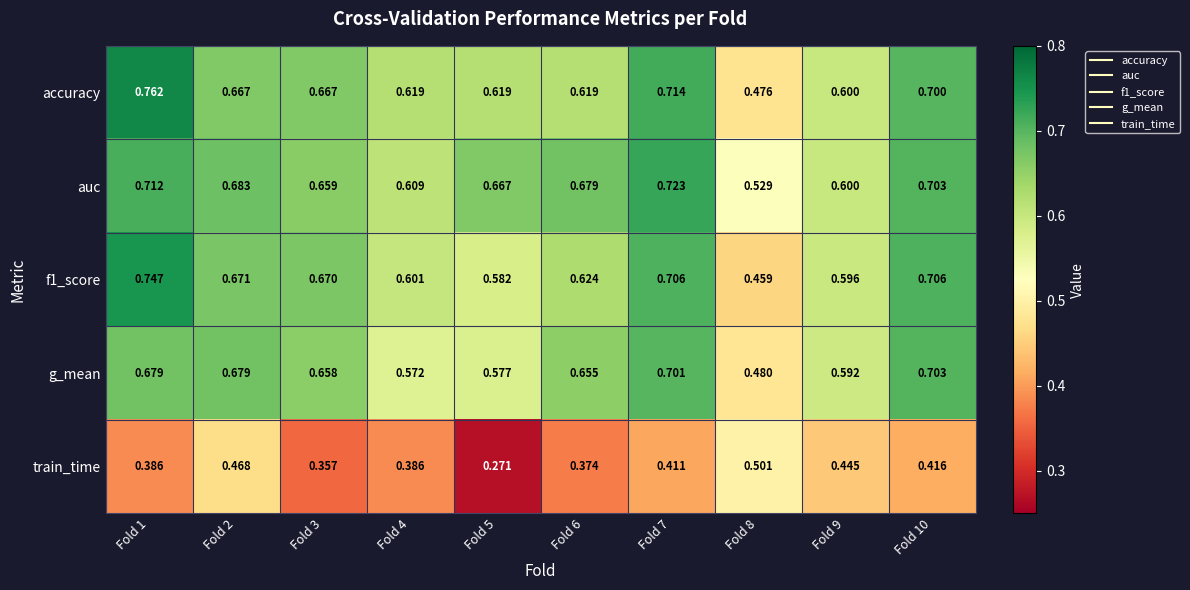

What is the total value across all series at Fold 8?

2.4